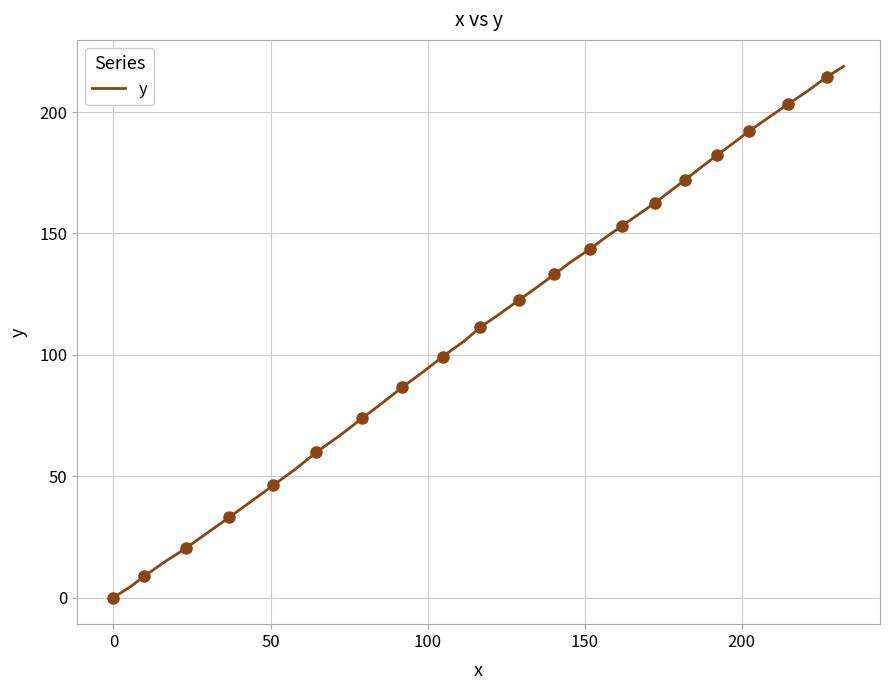

What is the greatest value displayed?

218.8